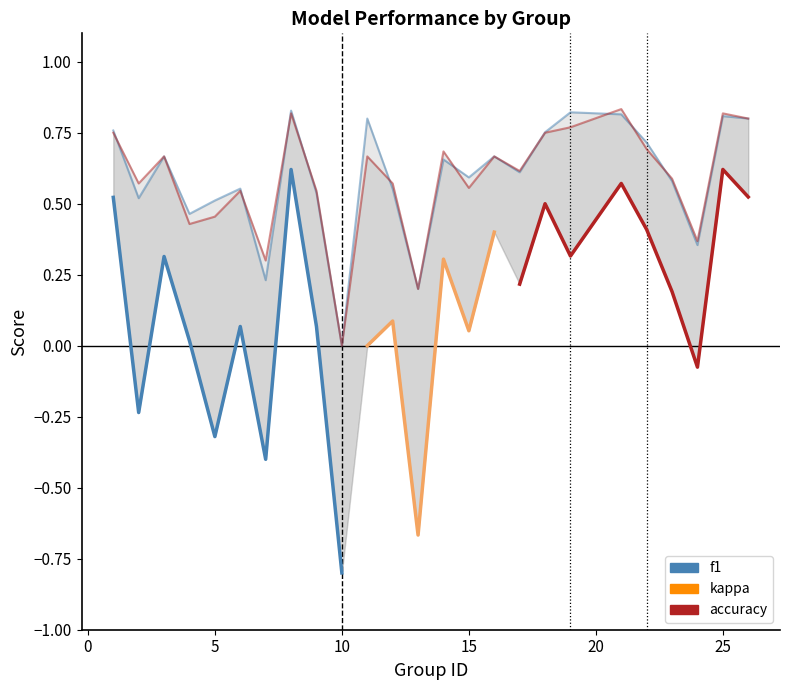

Where is the first local minimum for accuracy?

2